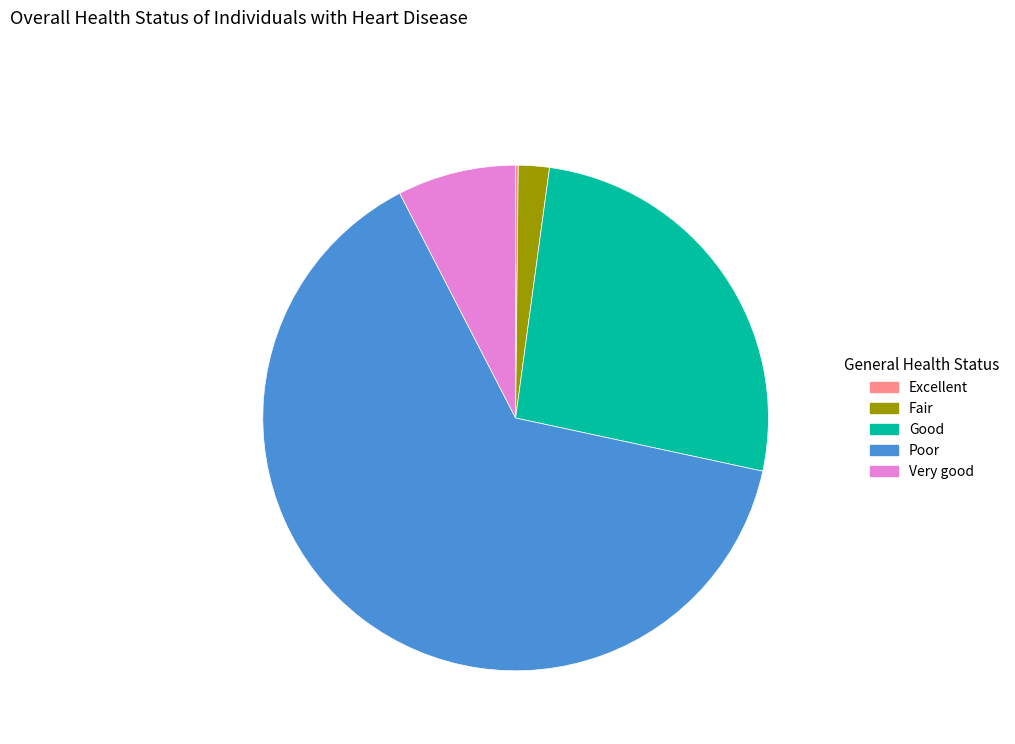

Does any single category account for the majority?

Yes